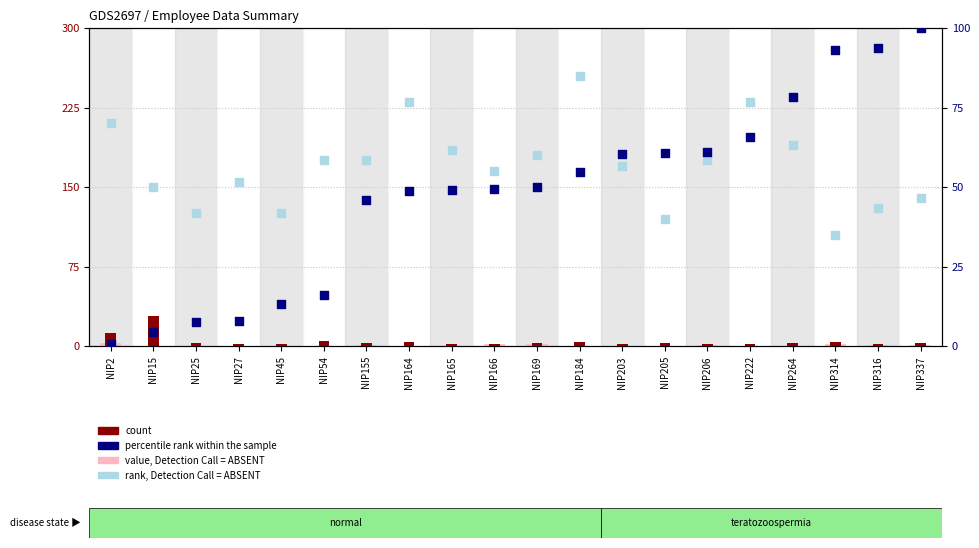

At which category is the sum across all series the highest?

NIP337